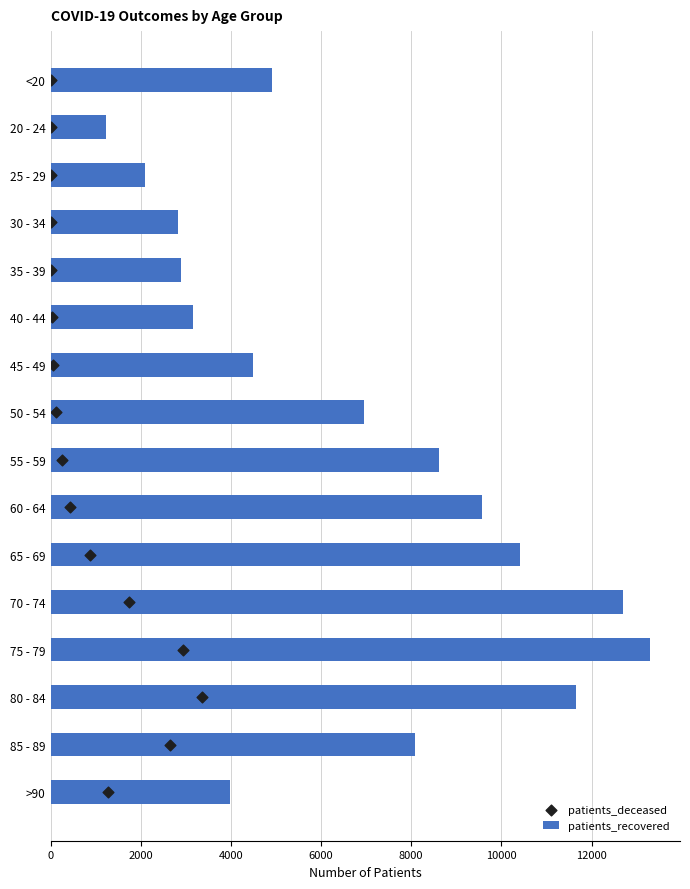

What are all the series names shown in the legend?

patients_recovered, patients_deceased